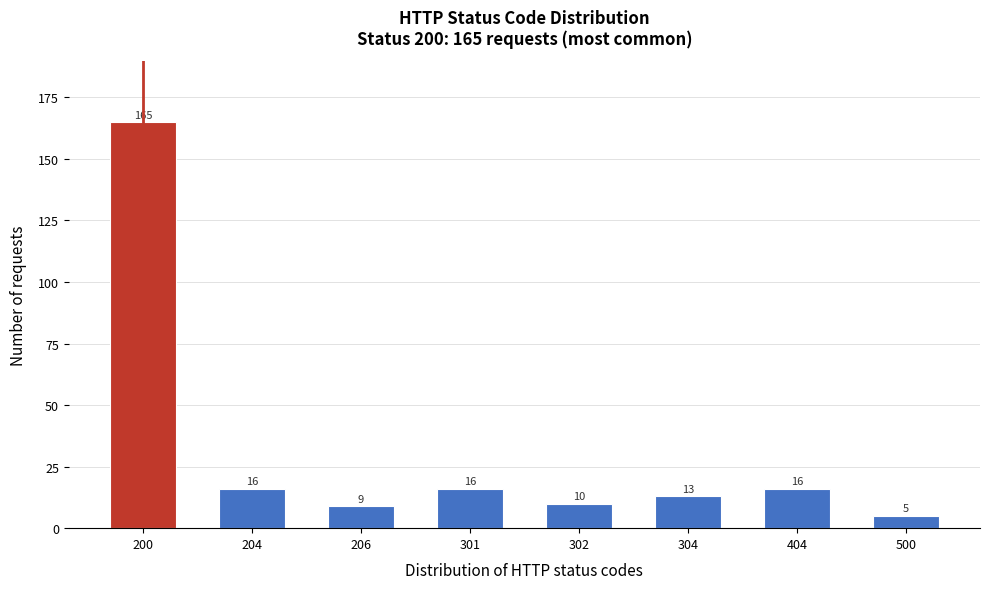

Reading left to right, list all the values displayed in this chart.

200=165	204=16	206=9	301=16	302=10	304=13	404=16	500=5